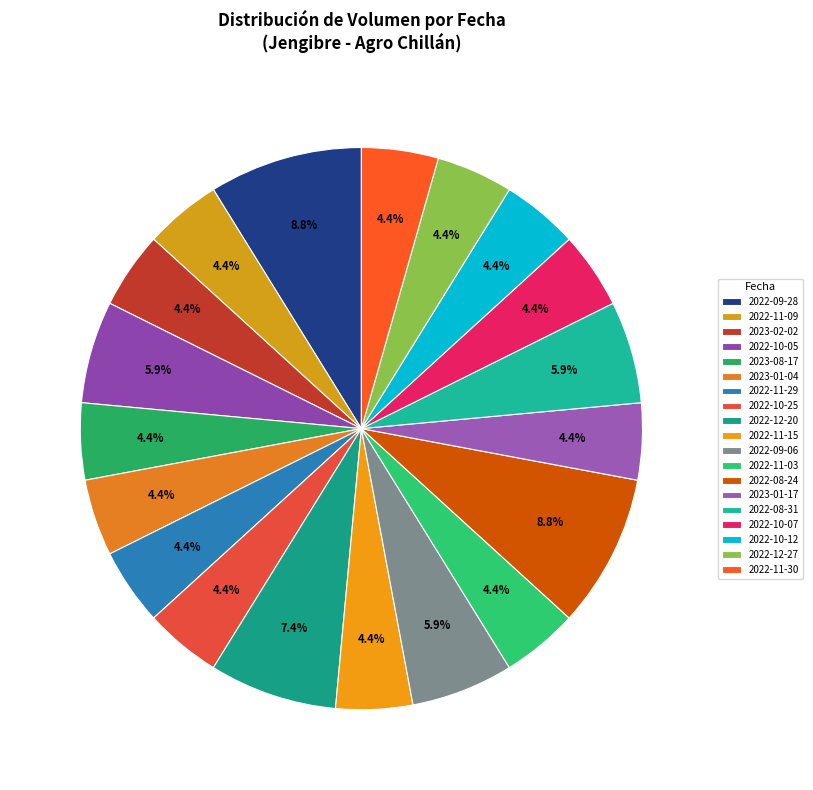

How many slices are in this pie chart?

19